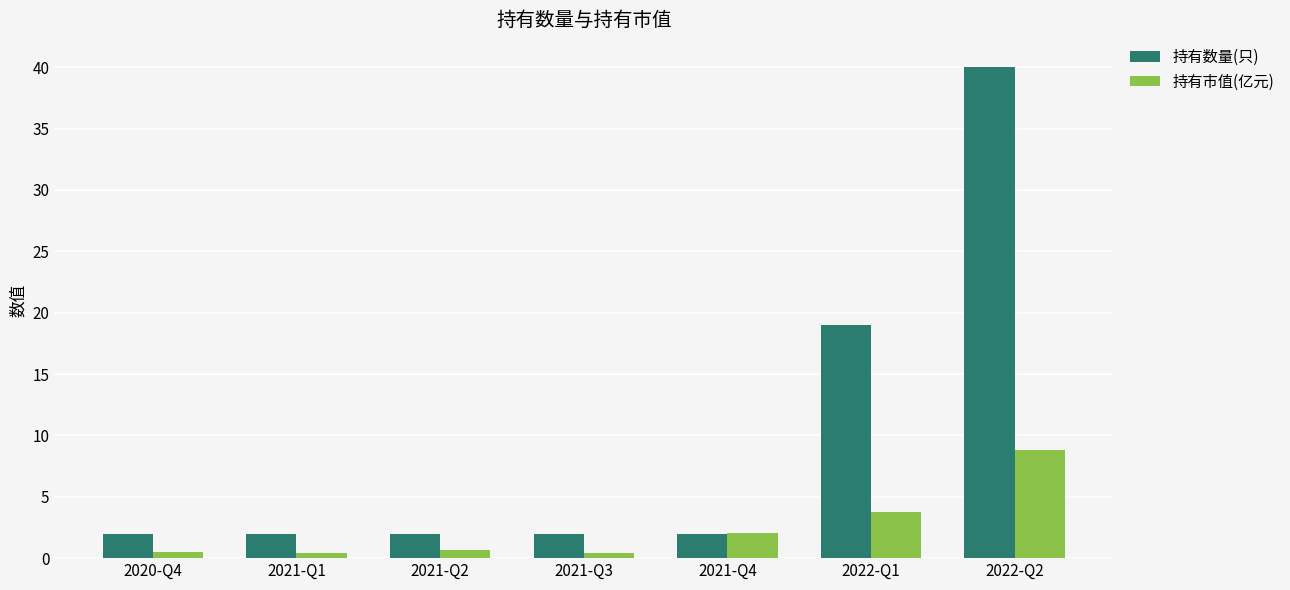

Are the bars grouped side by side (vs. stacked)?

Yes